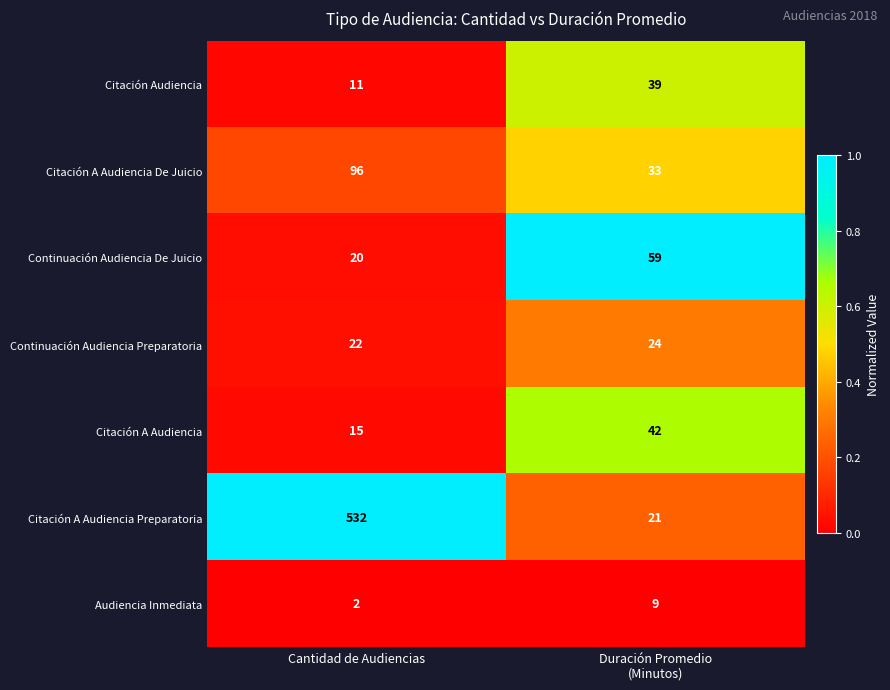

What is the spread (max minus min) of values at Cantidad de Audiencias?

530